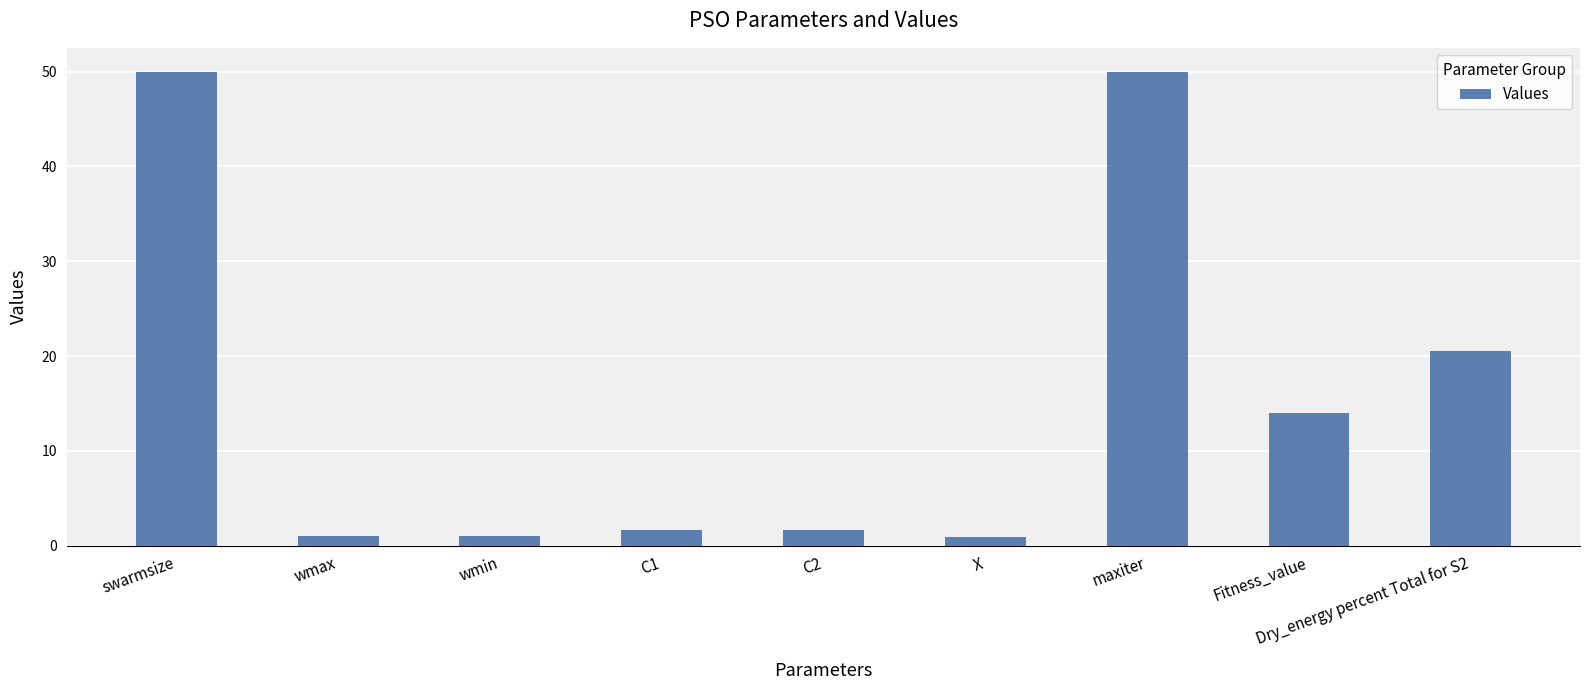

What is the maximum value shown in the chart?

50.0